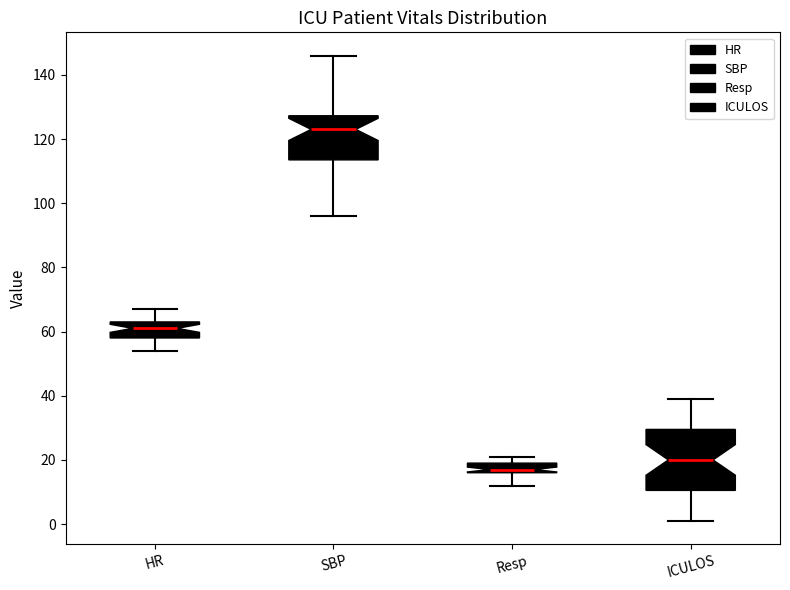

Comparing the boxes themselves (not the whiskers), which one is the tallest?

ICULOS